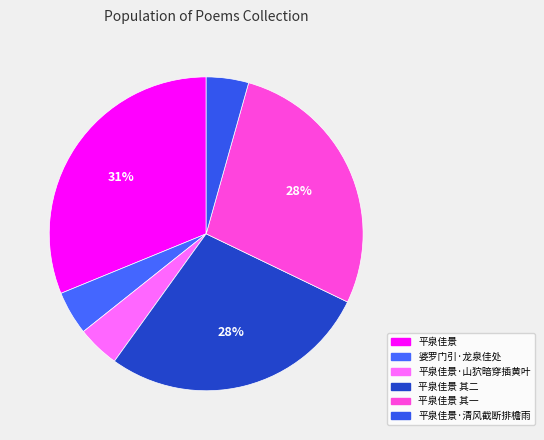

What percentage is the 平泉佳景 slice, to the nearest percent?

31%